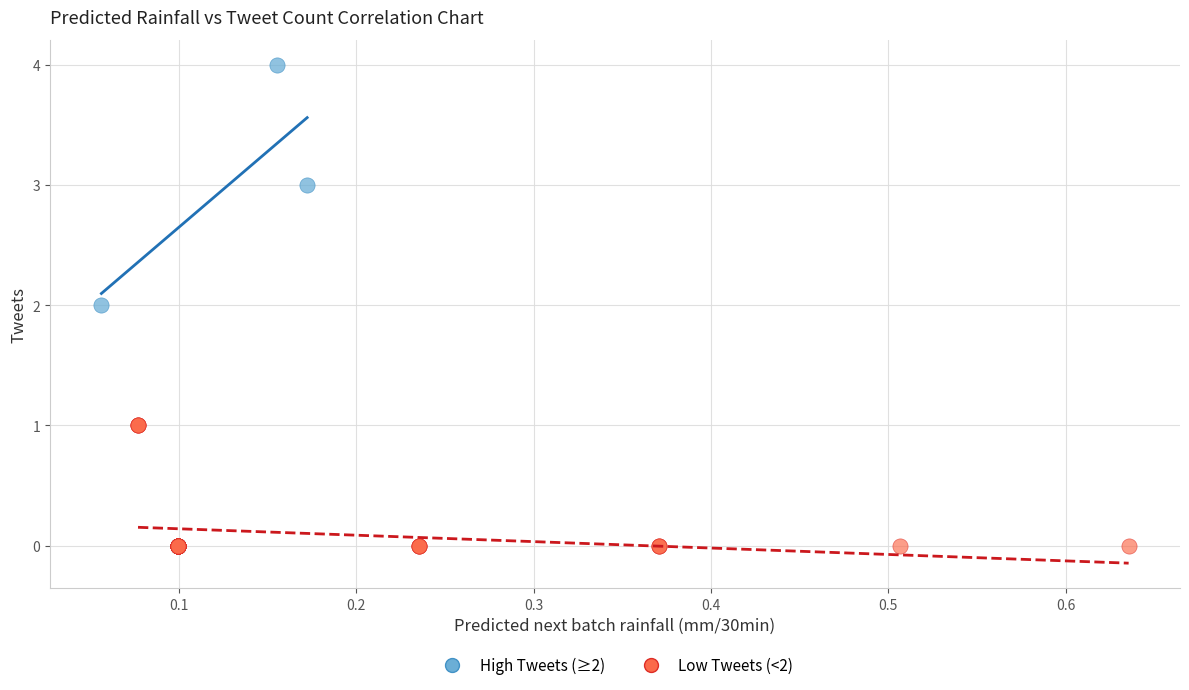

Which series contains the highest Y value?

High Tweets (≥2)